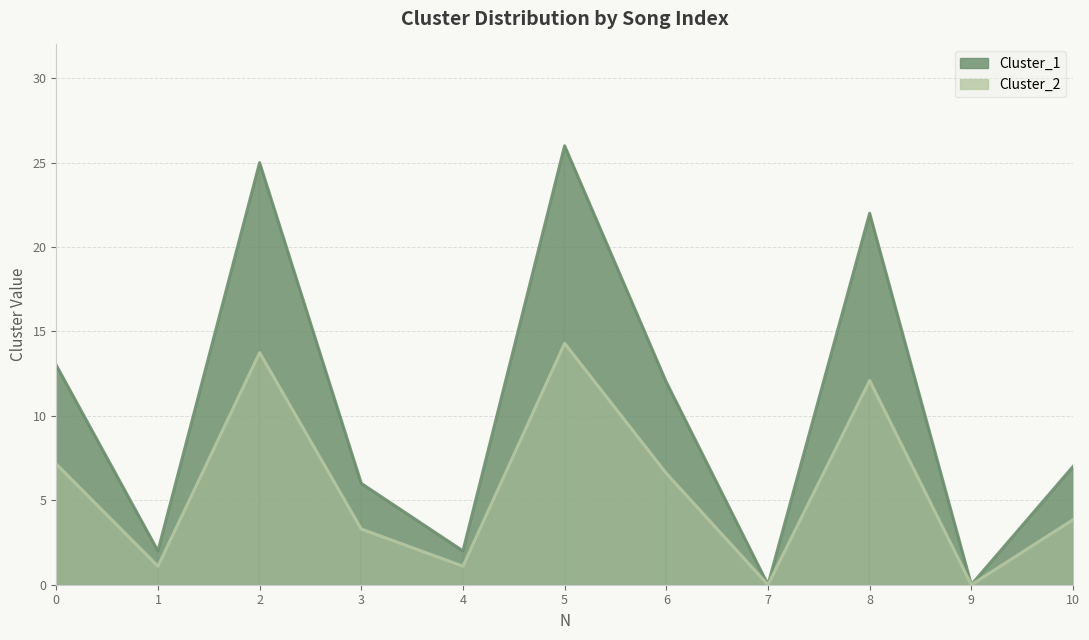

True or false: Cluster_1 has more than 1 interior local peaks.

True